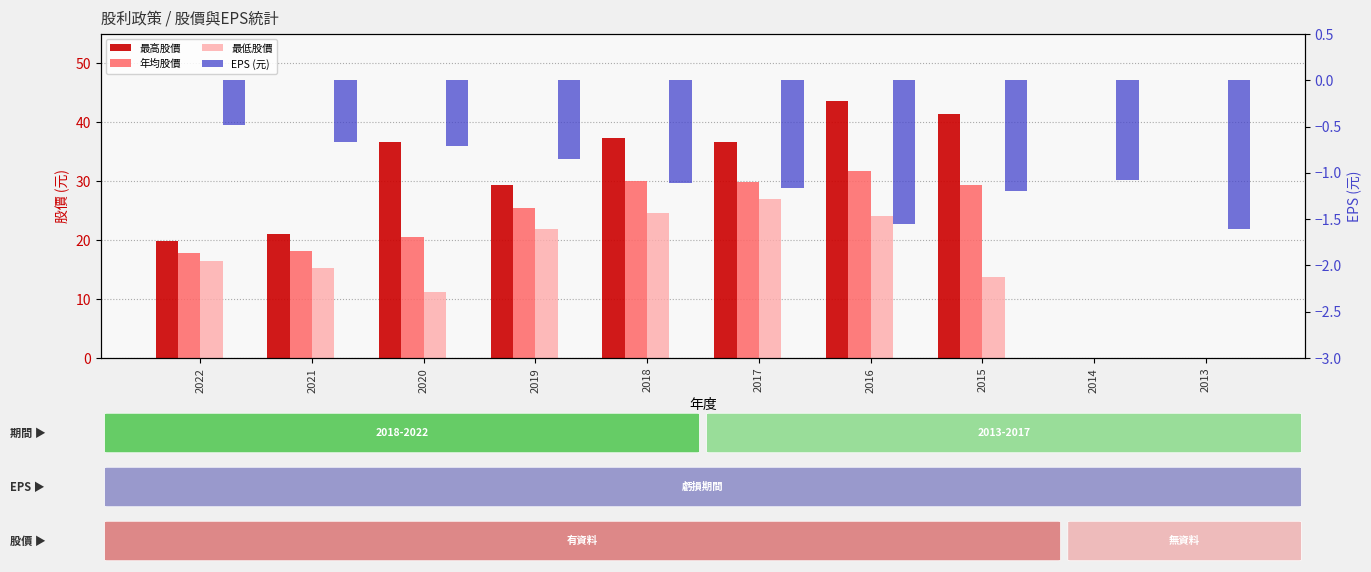

How many bars are there in total?

40